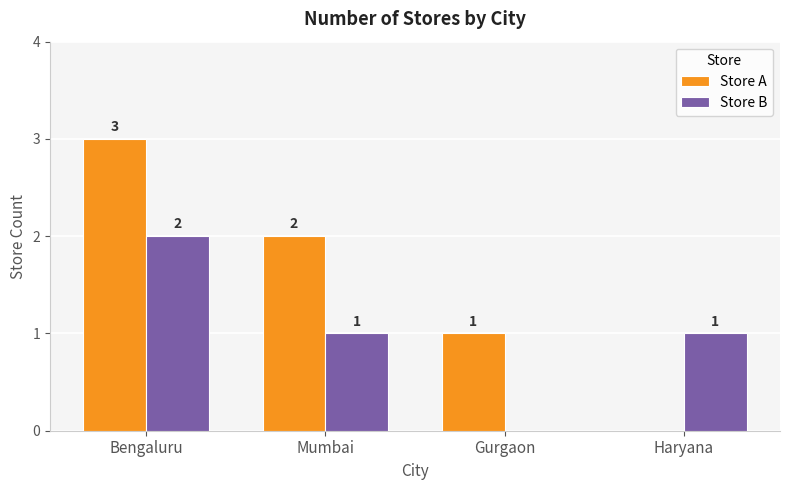

Reading left to right, what are all the values shown in this chart?

Store A: 3	2	1	0
Store B: 2	1	0	1